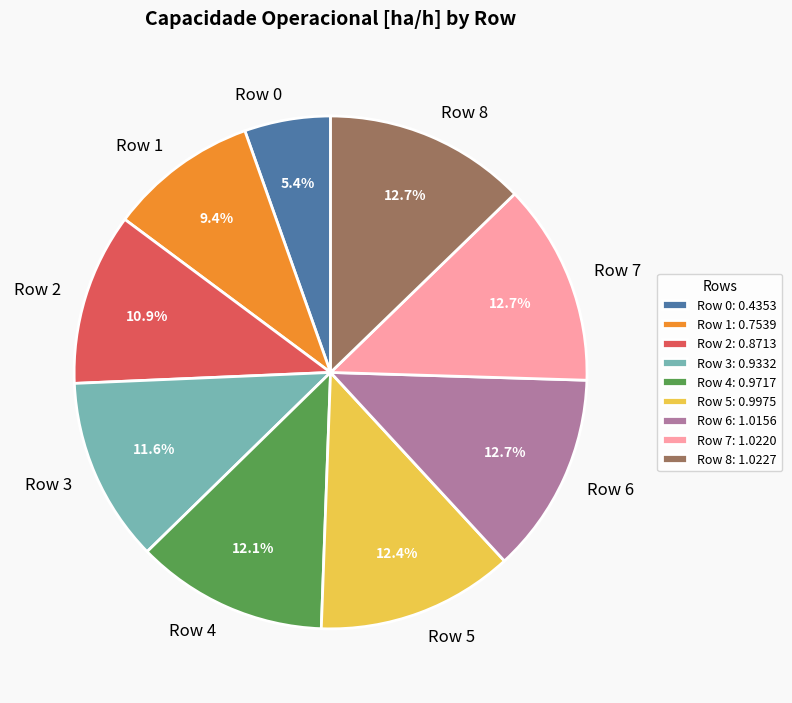

To the nearest percent, what is the difference between the Row 4 and Row 8 slice percentages?

1%